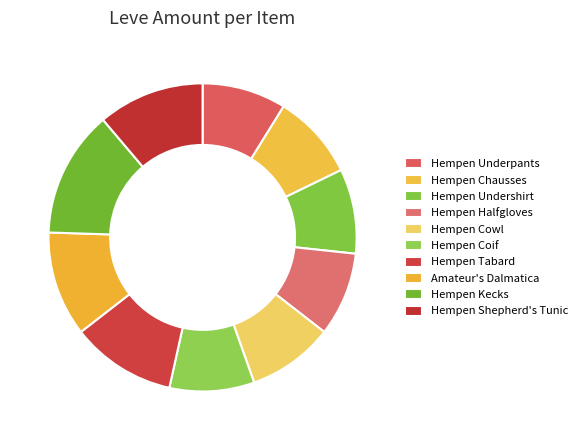

How many segments does this pie chart have?

10